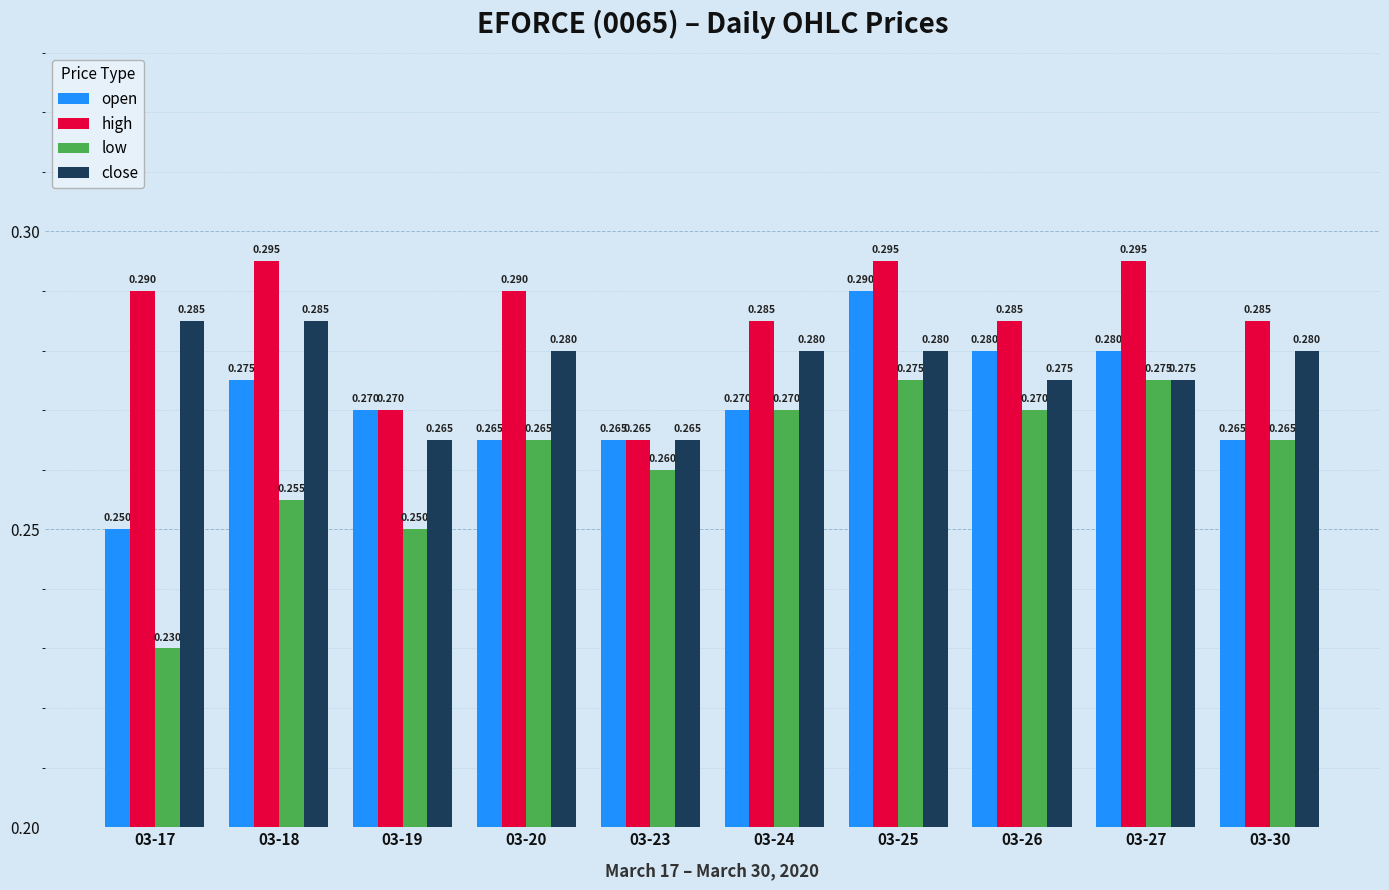

List the series in order of their peak value, highest first.

high, open, close, low